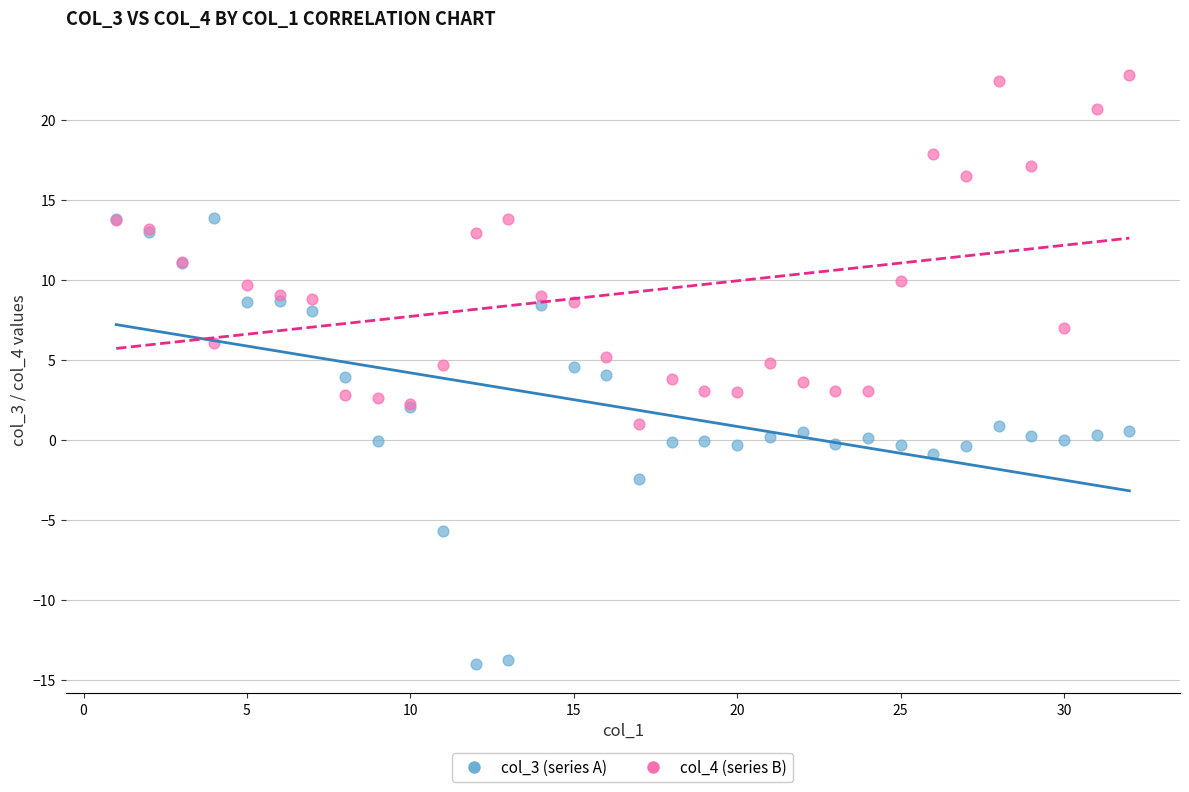

Which series has the widest spread of Y values?

col_3 (series A)